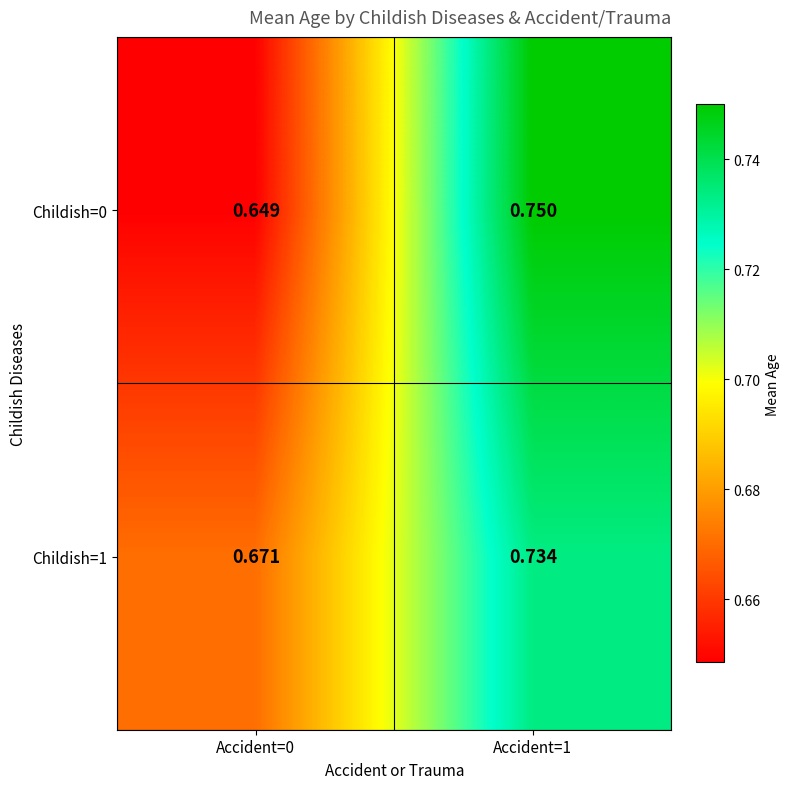

Is the value of Childish=1 at Accident=0 greater than the value of Childish=0 at Accident=1?

No